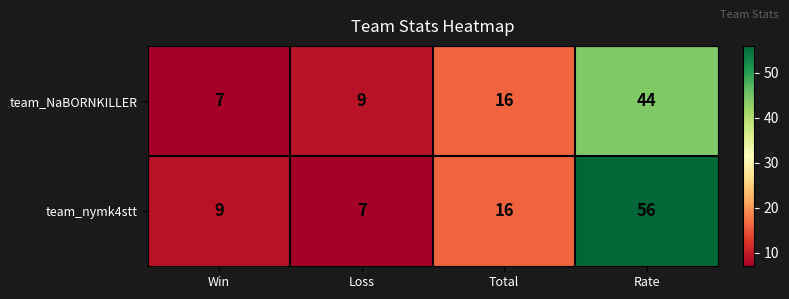

Which series has the widest spread of values?

team_nymk4stt